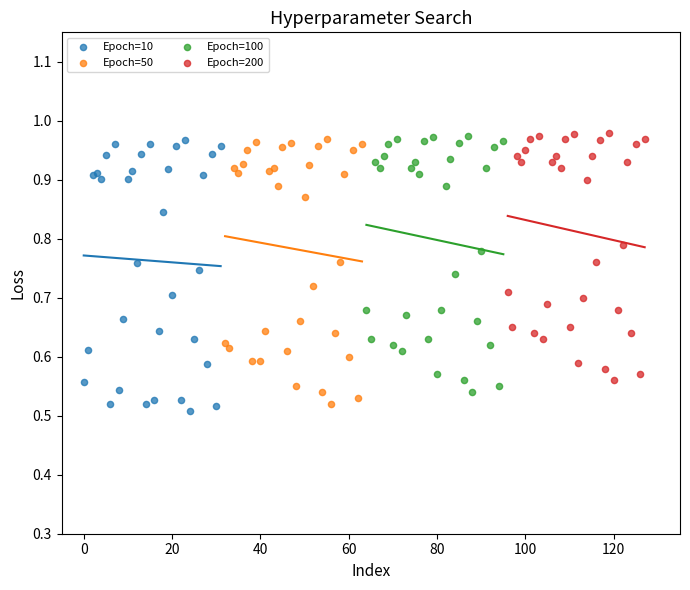

Which series has the widest spread of Y values?

Epoch=10